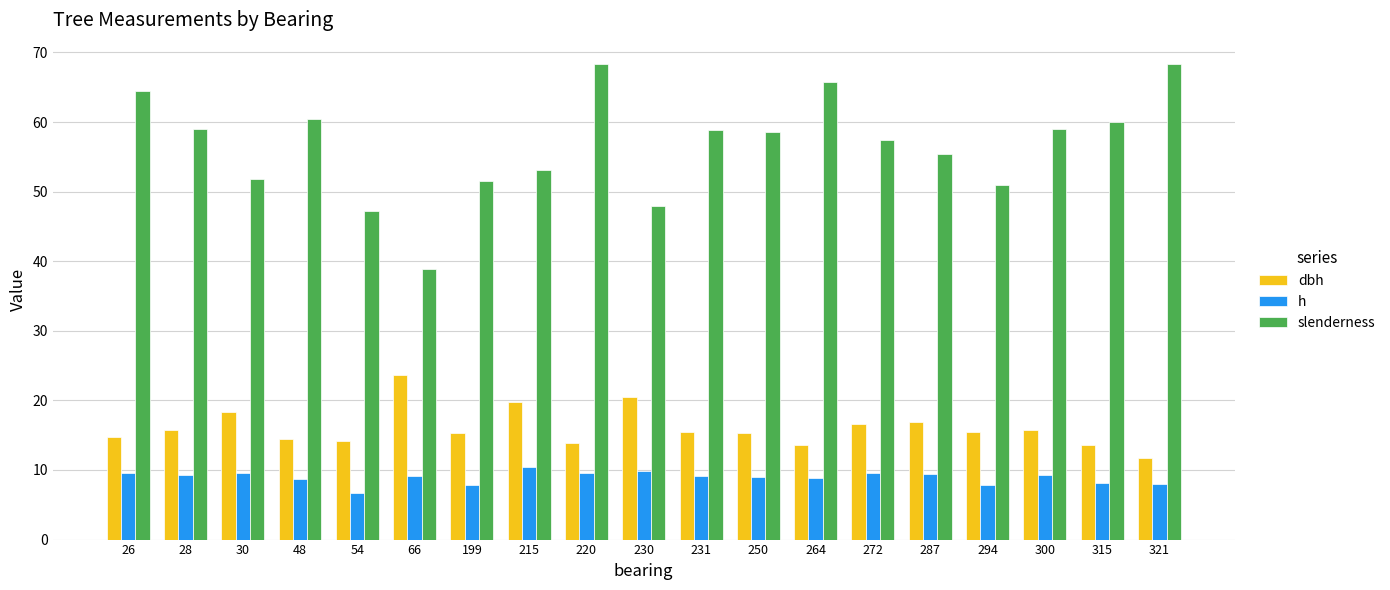

At which category is the sum across all series the highest?

220